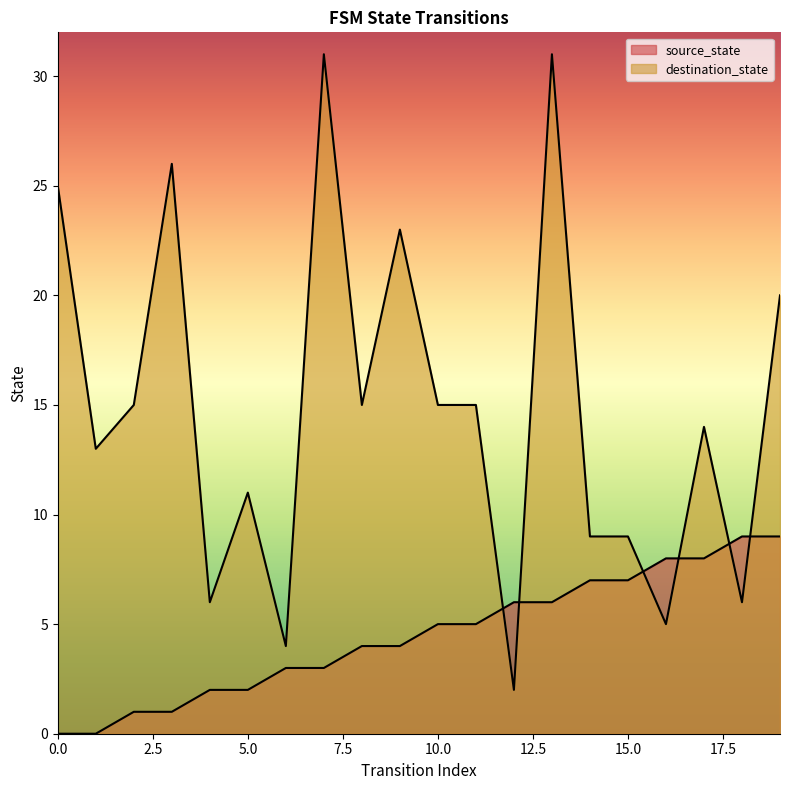

Count the number of categories in the chart.

20